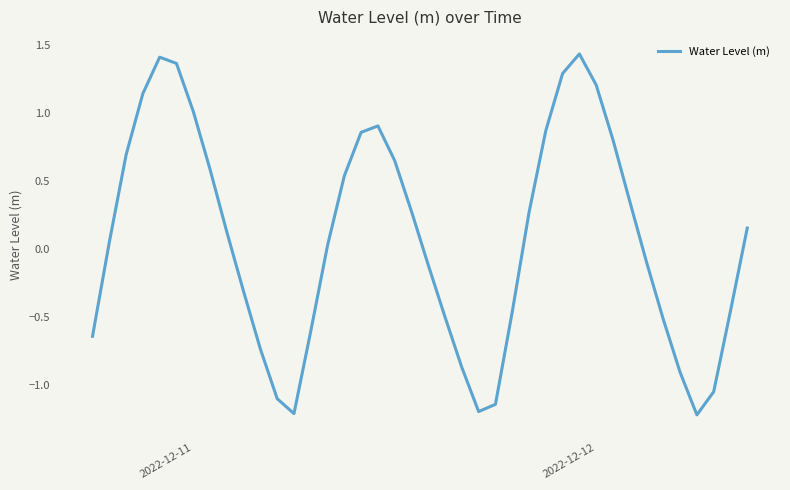

What is the smallest value displayed?

-1.2